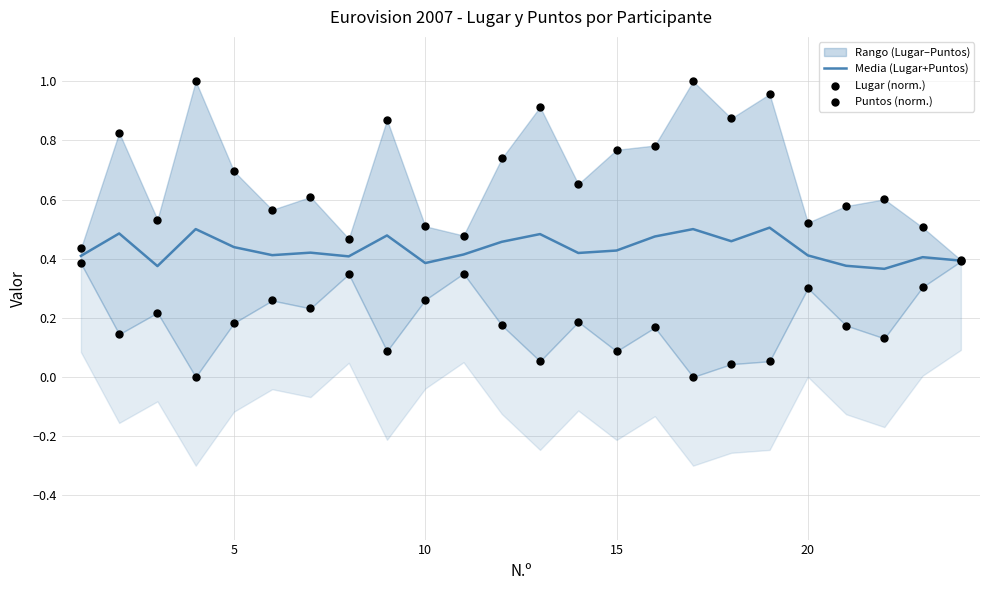

At how many categories does at least one series exceed 0?

24